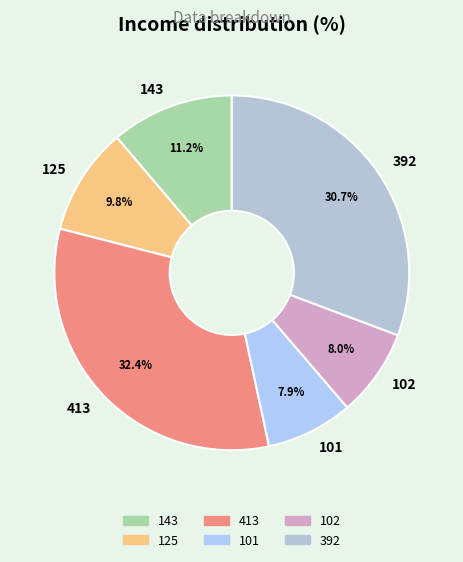

Which has a higher value, 143 or 392?

392